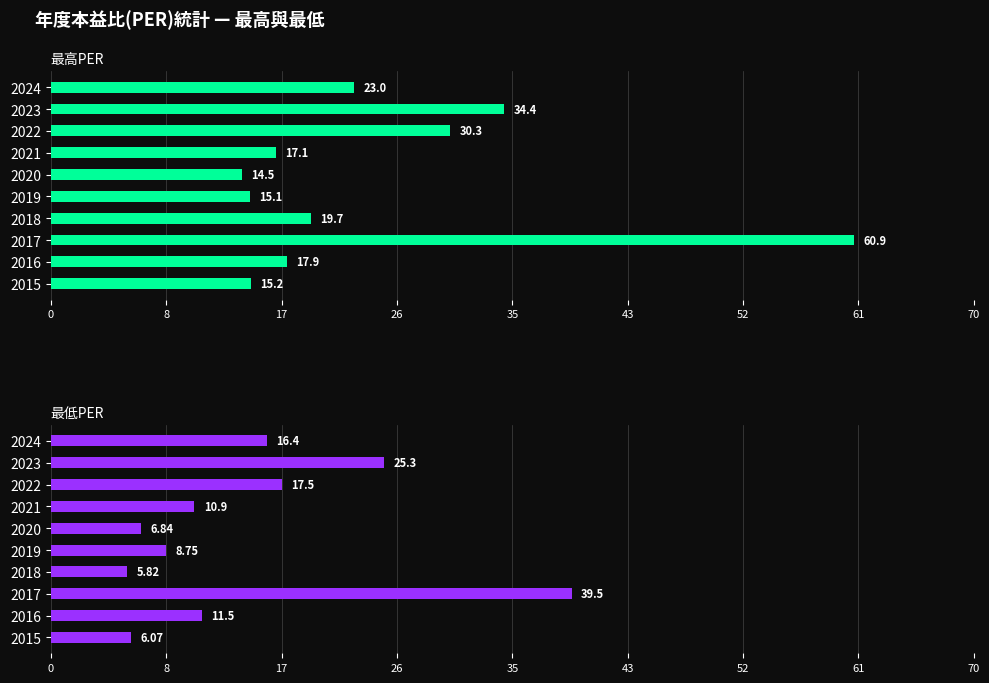

What is the spread (max minus min) of values at 2021?

6.2